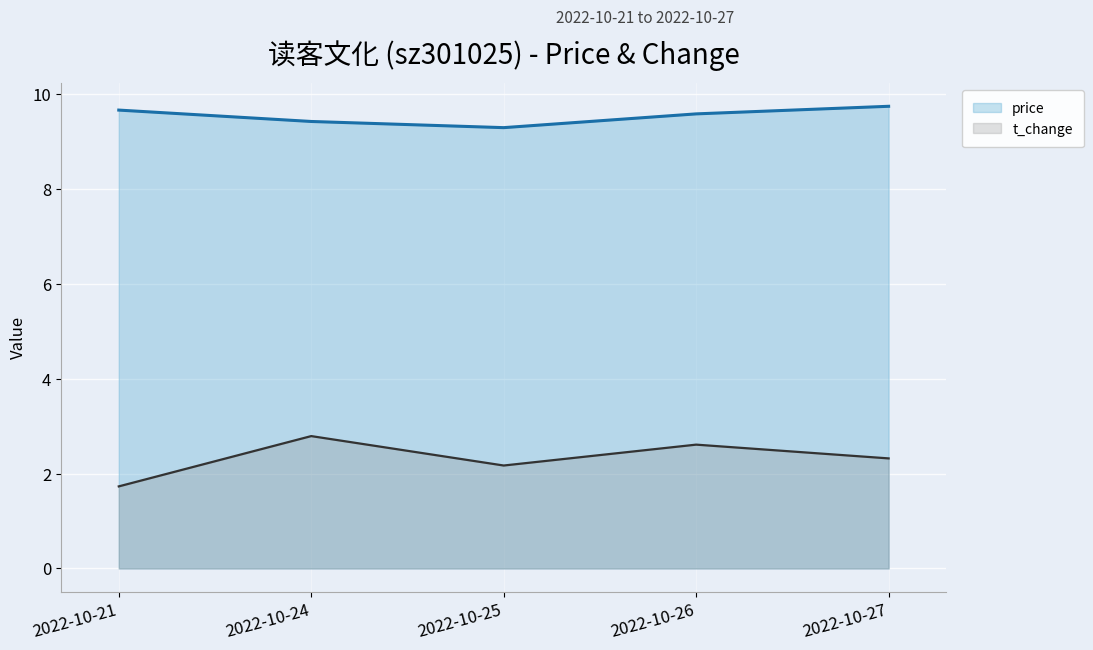

How many lines are shown in the chart?

2